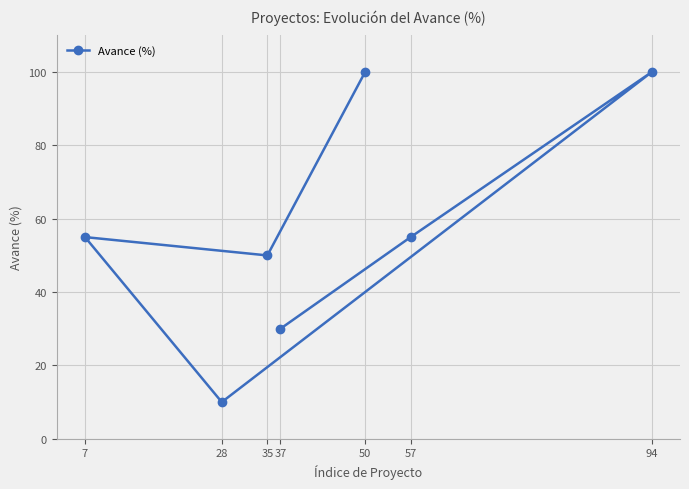

Reading left to right, transcribe all the data shown in this chart.

7=55	28=10	35=50	37=30	50=100	57=55	94=100